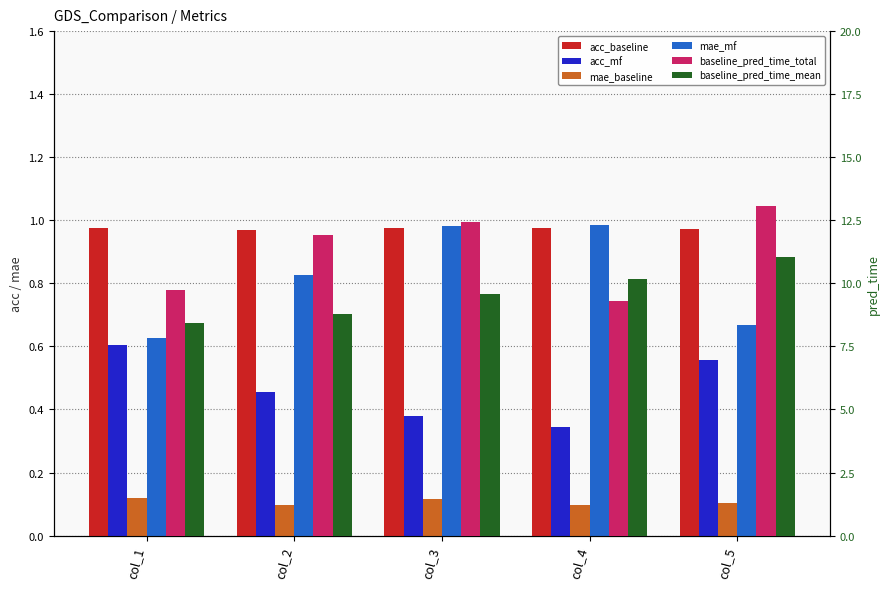

At how many categories does at least one series exceed 2?

5